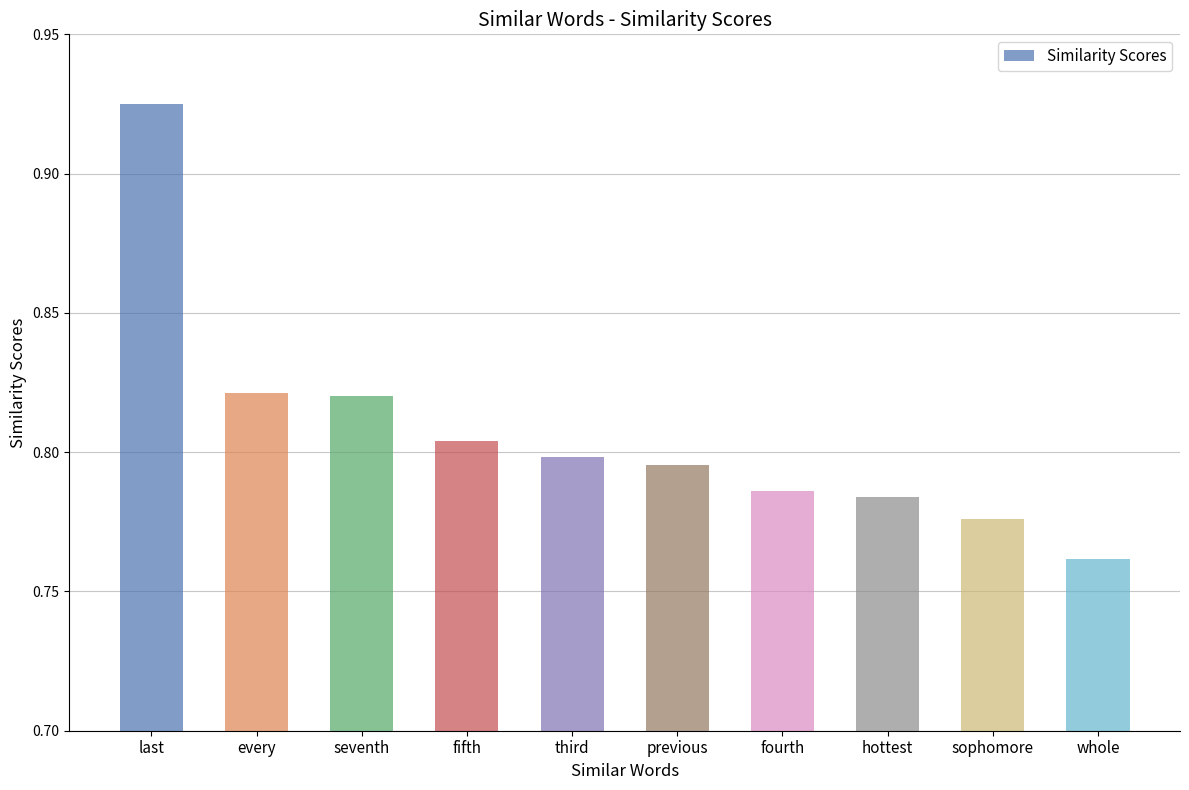

What is the sum of all values?

8.1